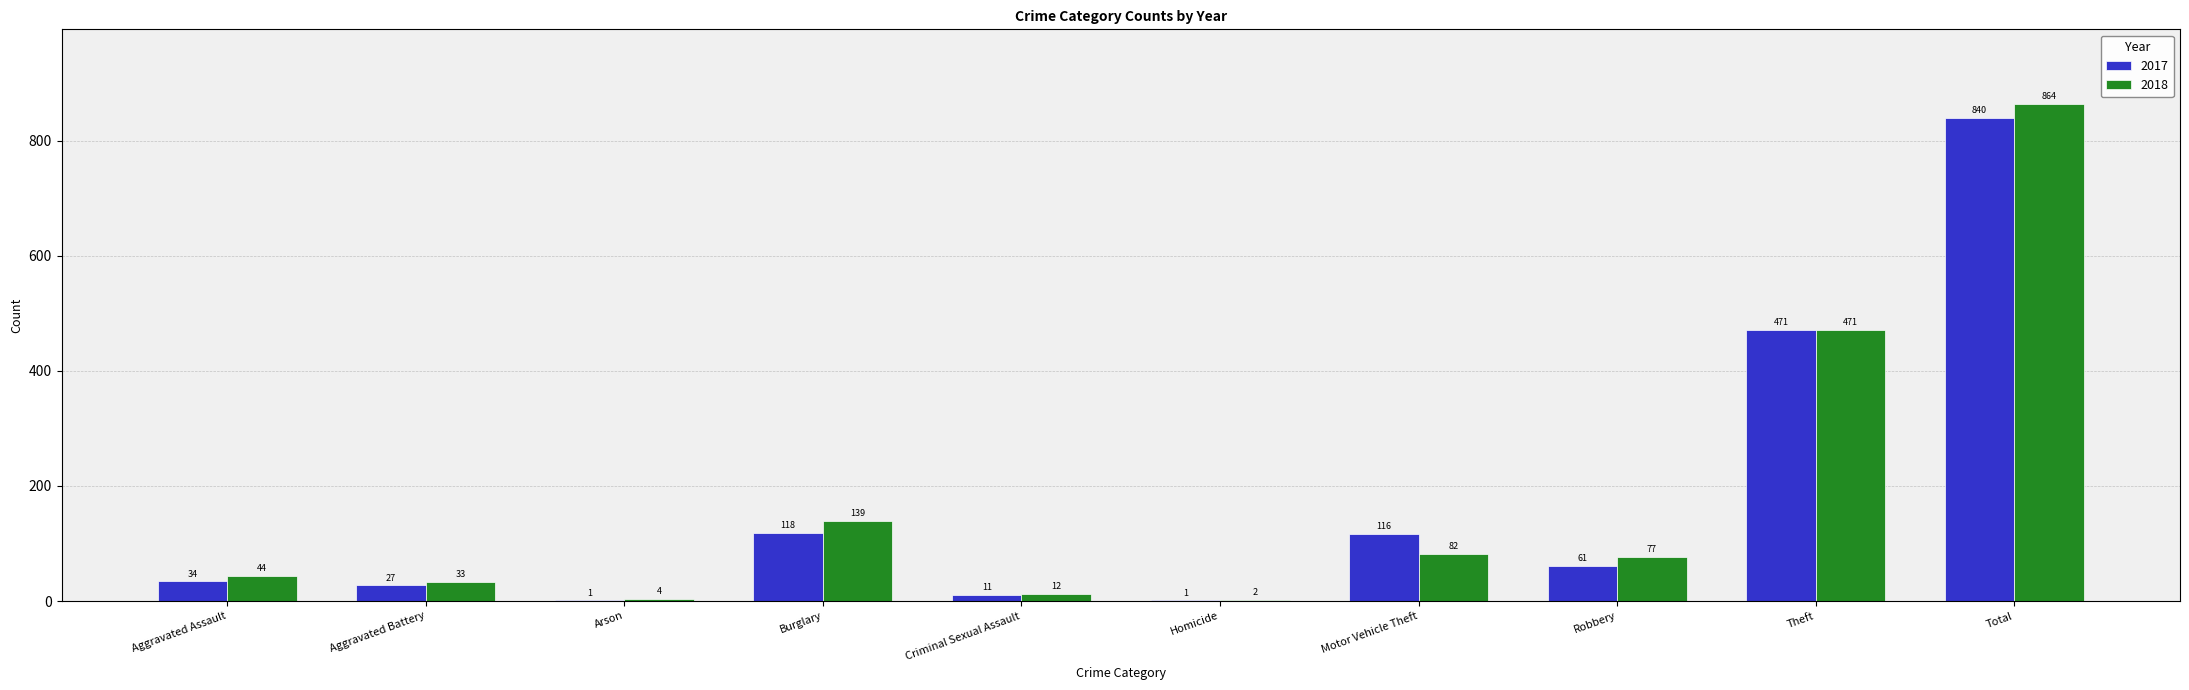

The 2018 series shows 212 at Burglary. True or false?

False